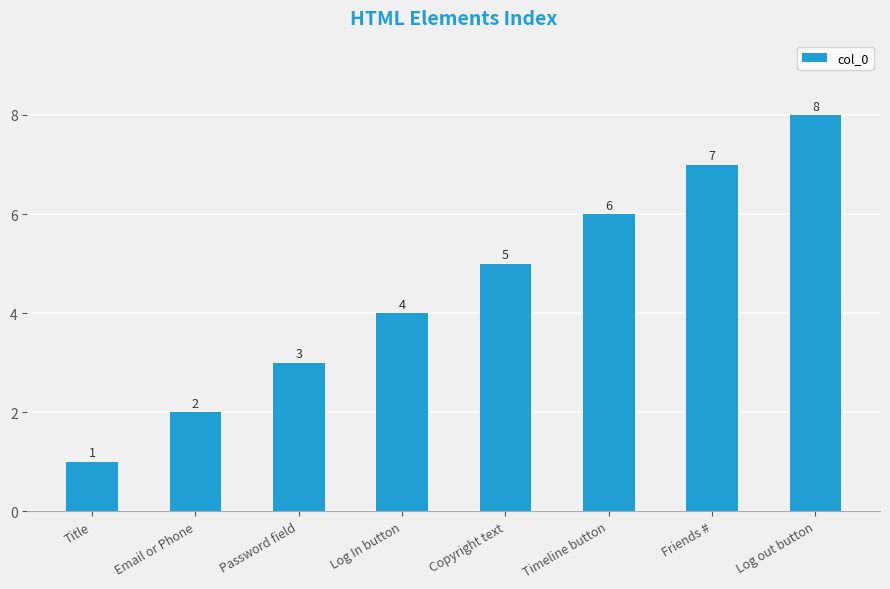

Does the chart contain stacked bars?

No